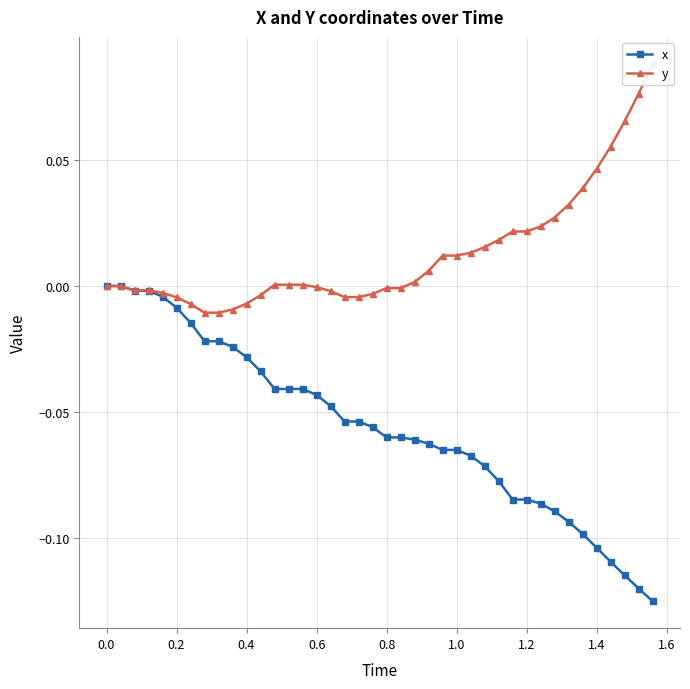

True or false: y and x cross at least once.

False